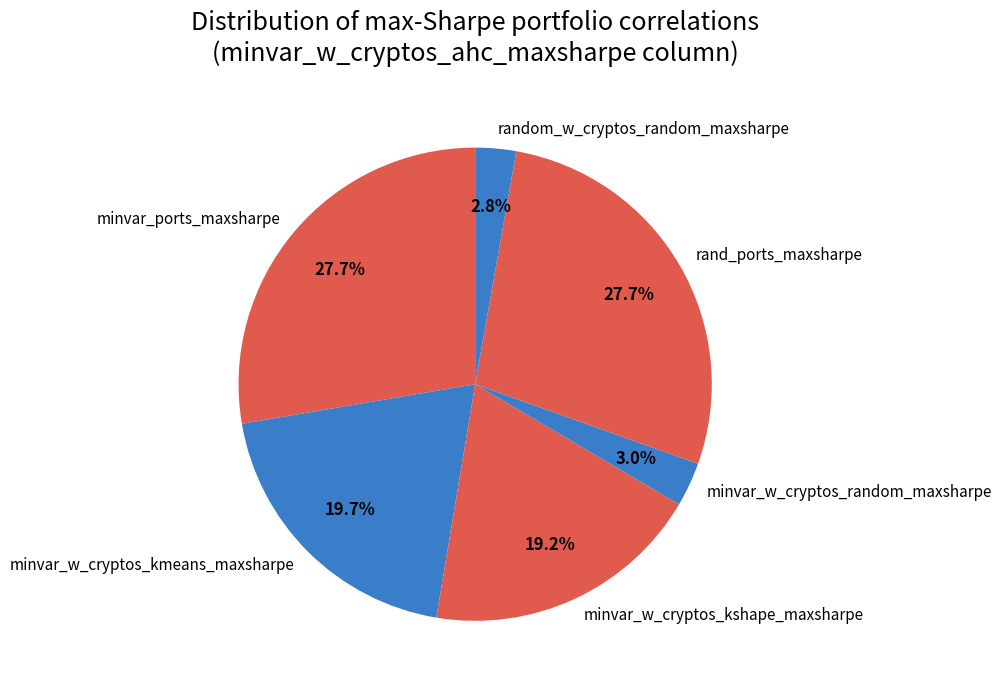

The minvar_w_cryptos_kmeans_maxsharpe slice represents 7% of the pie. True or false?

False